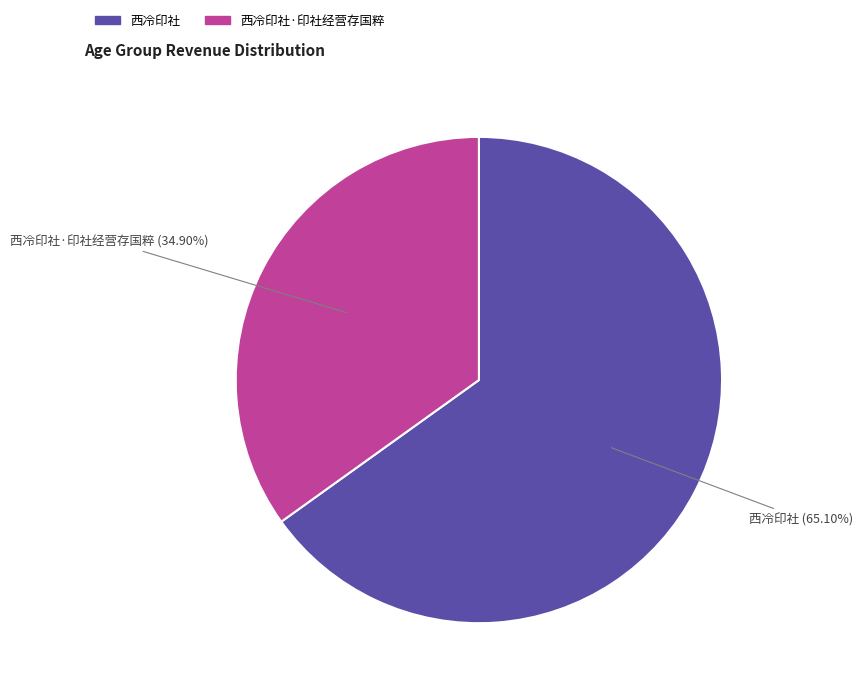

Approximately how many times larger is the value at 西冷印社·印社经营存国粹 compared to 西冷印社?

0.5